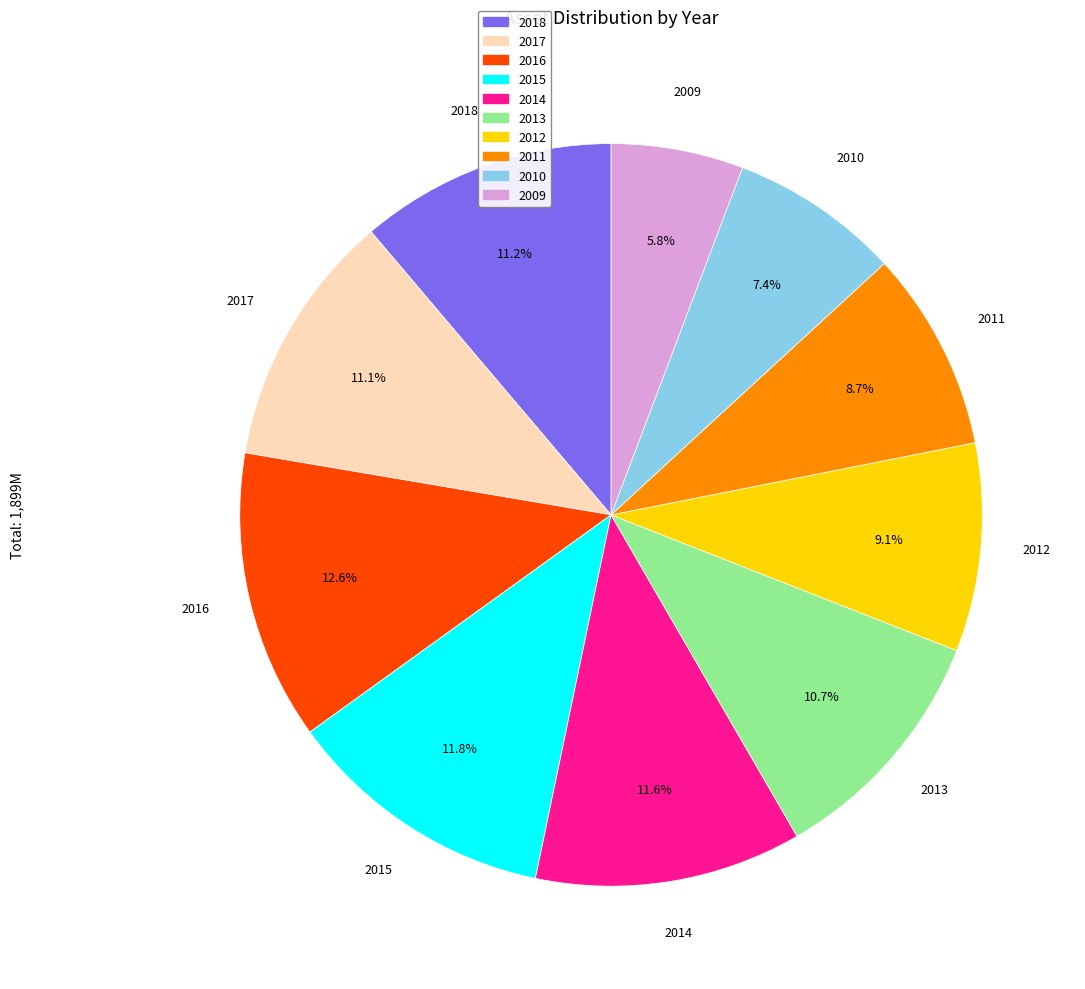

What is the smallest slice in the pie chart?

2009